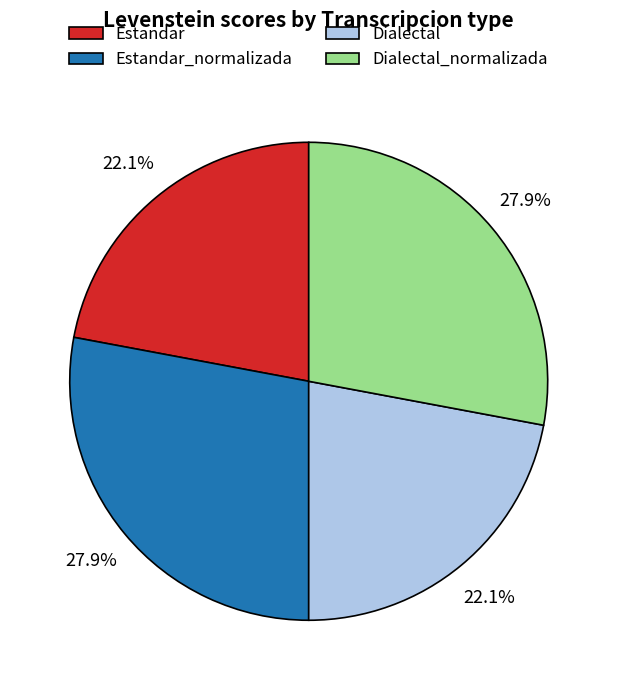

Between Estandar and Estandar_normalizada, which is larger?

Estandar_normalizada